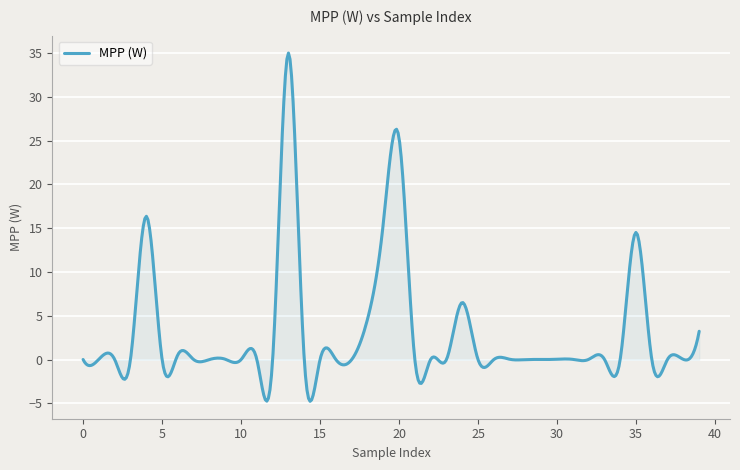

What is the average value?

3.1